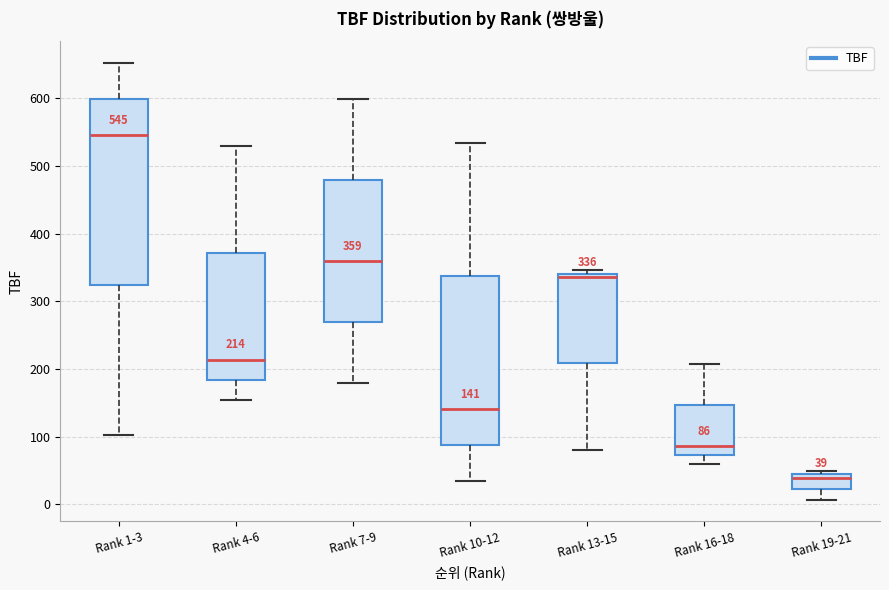

Which box has the lowest median line?

Rank 19-21